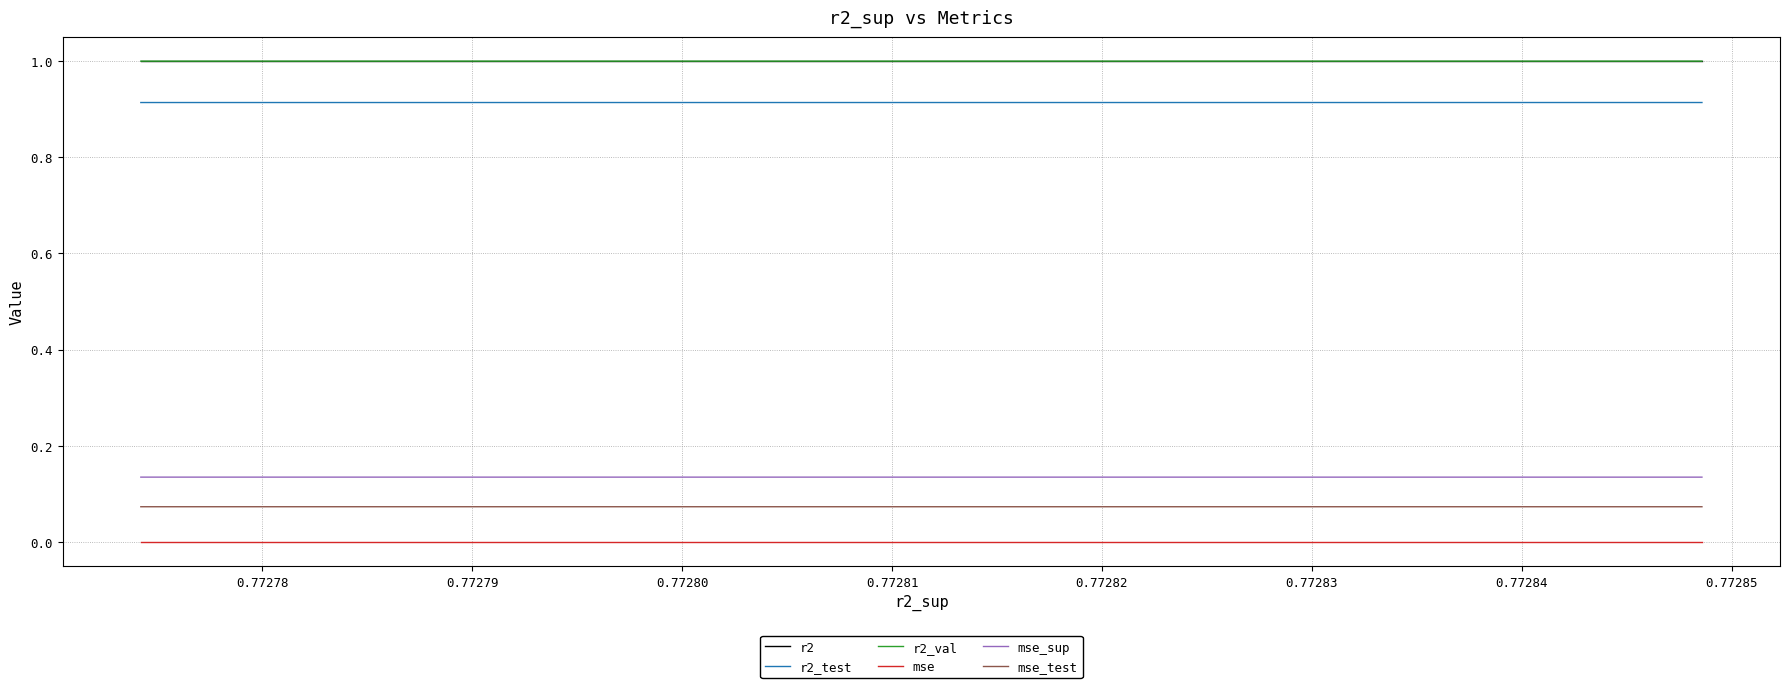

Reading left to right, list all the values displayed in this chart.

r2: 1.0	1.0	1.0	1.0	1.0	1.0	1.0	1.0	1.0	1.0
r2_test: 0.9	0.9	0.9	0.9	0.9	0.9	0.9	0.9	0.9	0.9
r2_val: 1.0	1.0	1.0	1.0	1.0	1.0	1.0	1.0	1.0	1.0
mse: 0.0	0.0	0.0	0.0	0.0	0.0	0.0	0.0	0.0	0.0
mse_sup: 0.1	0.1	0.1	0.1	0.1	0.1	0.1	0.1	0.1	0.1
mse_test: 0.1	0.1	0.1	0.1	0.1	0.1	0.1	0.1	0.1	0.1